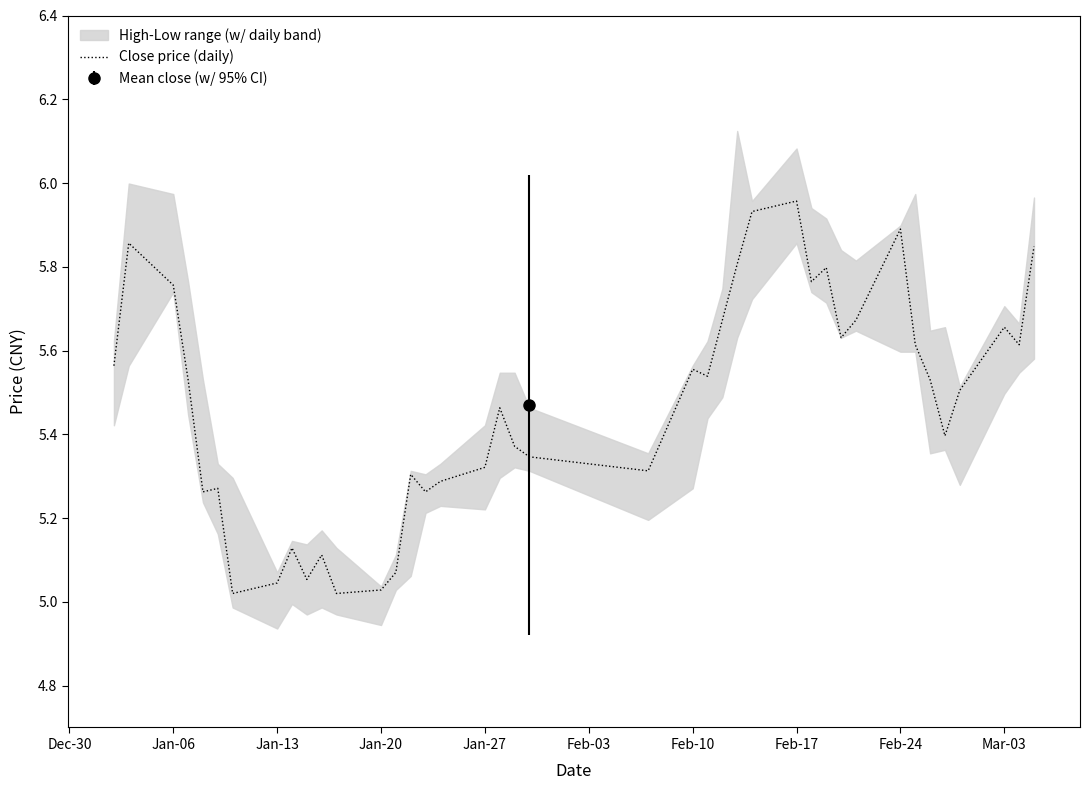

The value at 21 is 1.4. True or false?

False